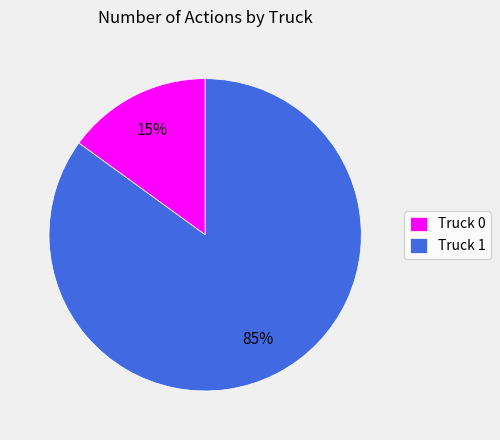

Combined, do Truck 0 and Truck 1 account for over 50%?

Yes